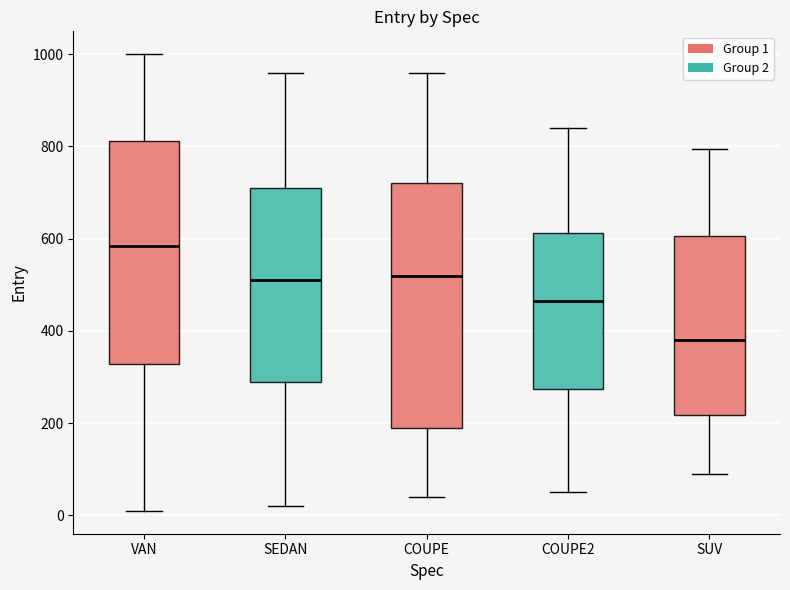

Where is the upper edge of the box for VAN on the y-axis? The values are not printed on the chart, so give them approximately, as read against the axis.

820